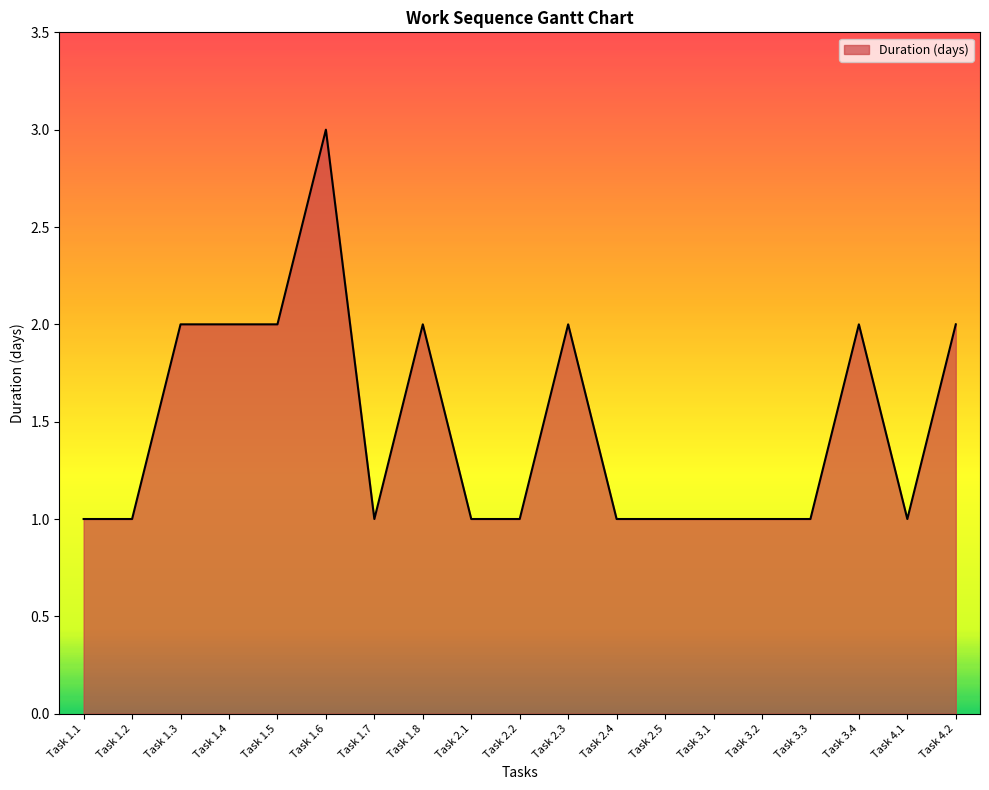

What is the maximum value shown in the chart?

3